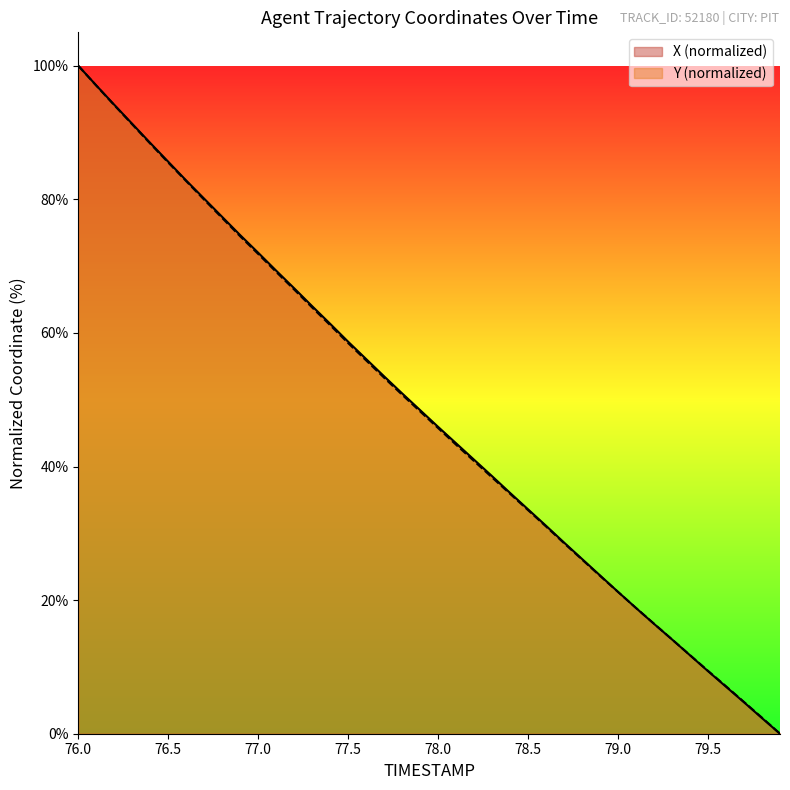

What is the label of the 31st point from the left?

79.0